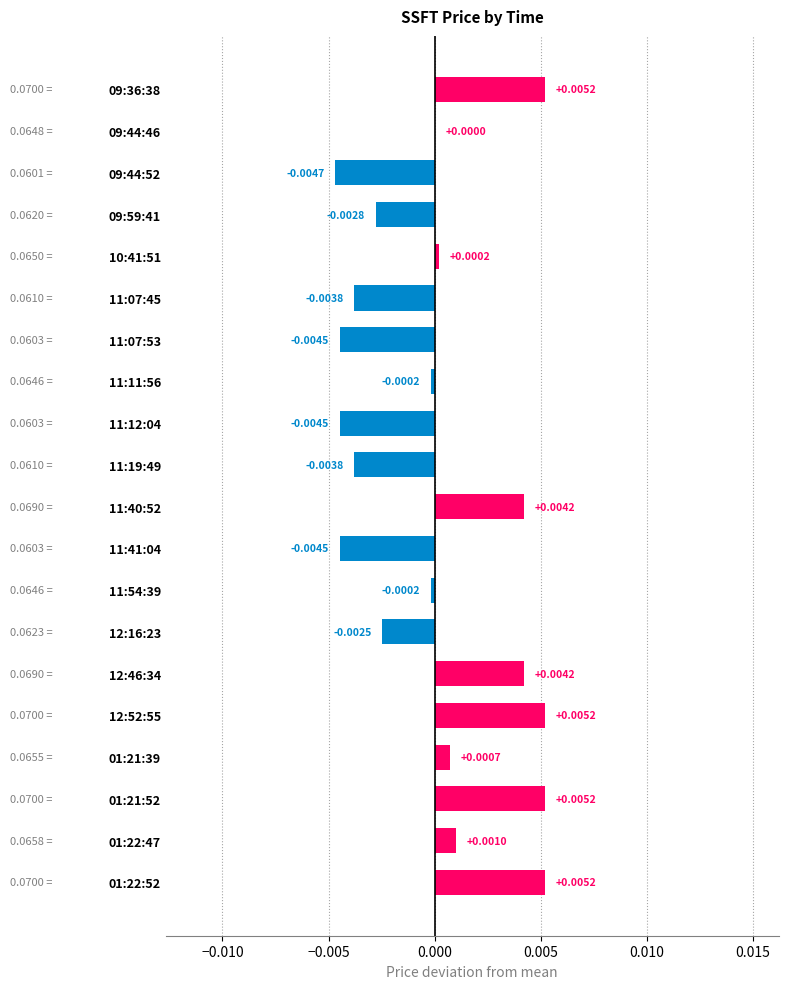

Between 11:19:49 and 12:16:23, which is larger?

12:16:23